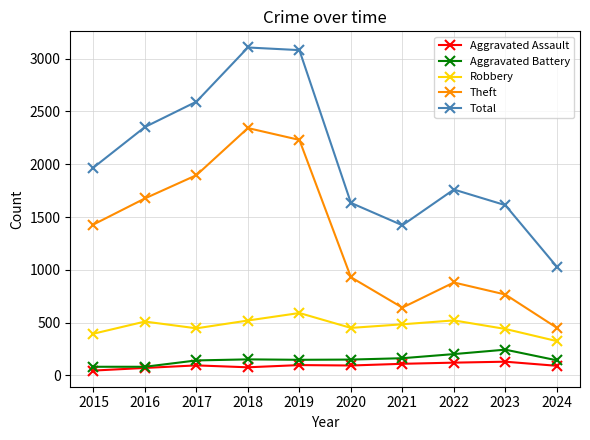

What is the difference between the highest and lowest values at 2023?

1482